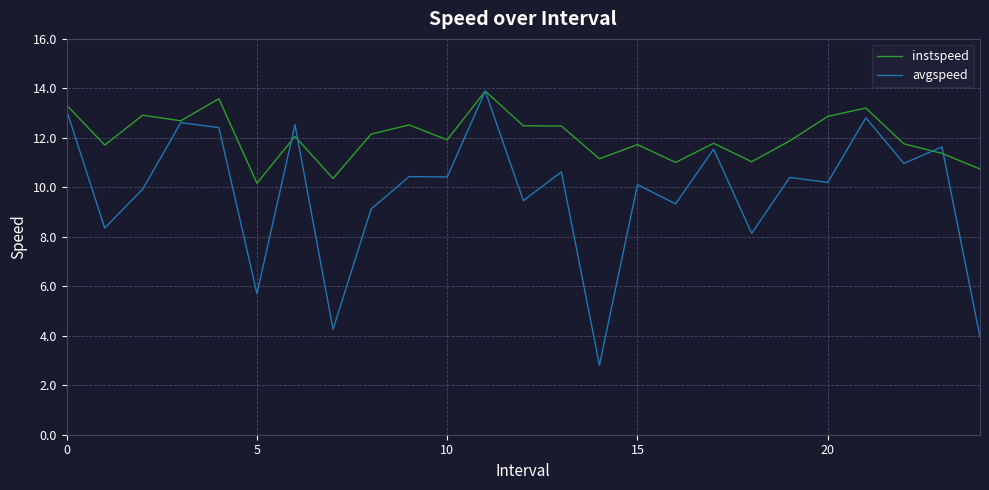

List the series in order of their overall mean, highest first.

instspeed, avgspeed